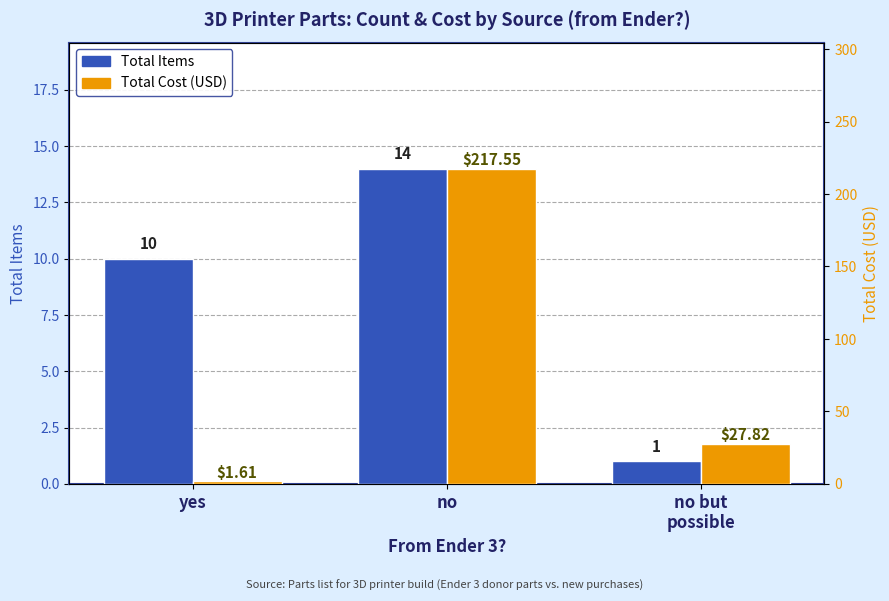

What is the highest value of the Total Cost (USD) series?

217.6